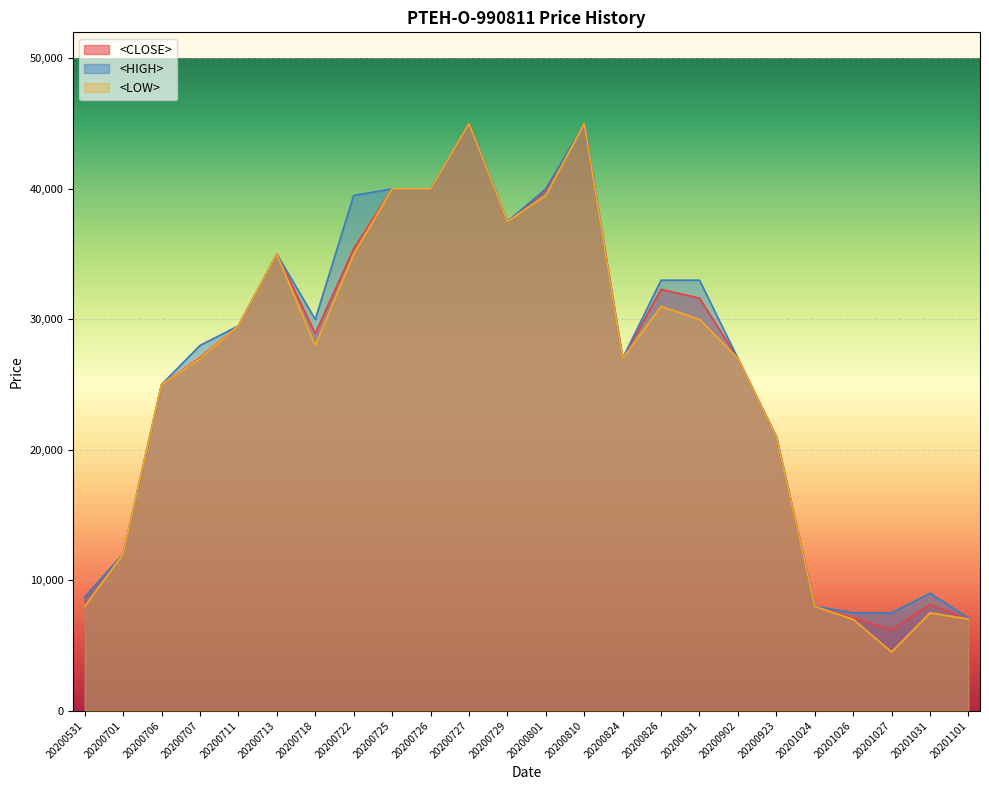

Is it true that <HIGH> equals 33000 at 20200831?

True